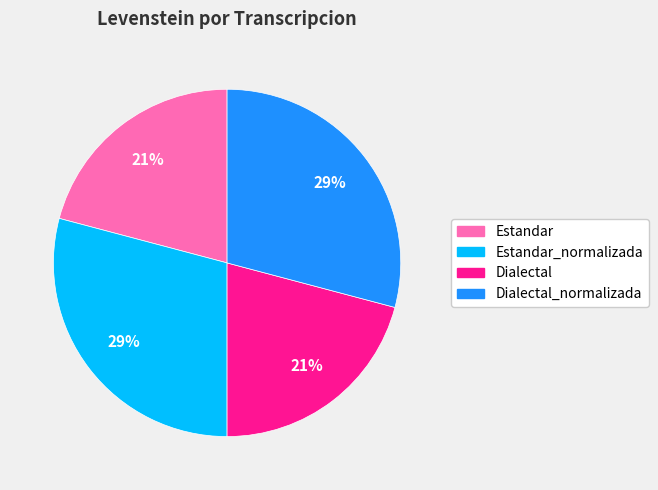

How many segments does this pie chart have?

4